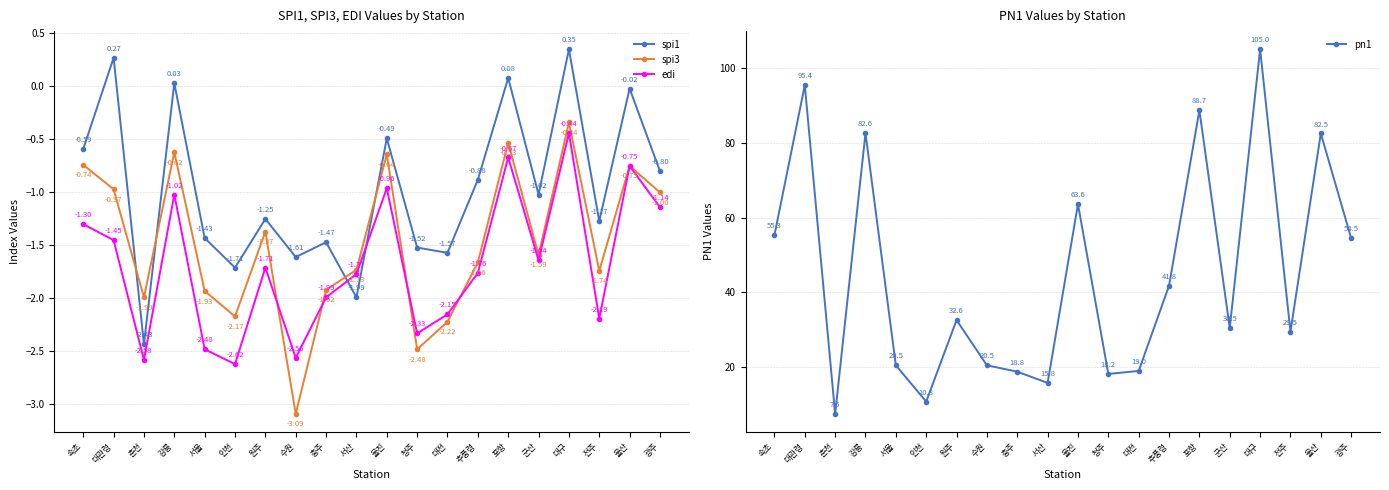

What is the value of the spi3 point at the 18th from the left?

-1.7